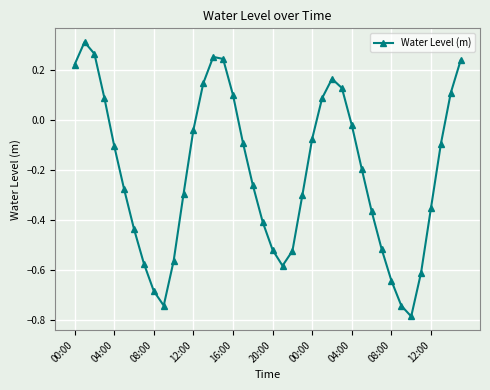

How many positive values are there?

13